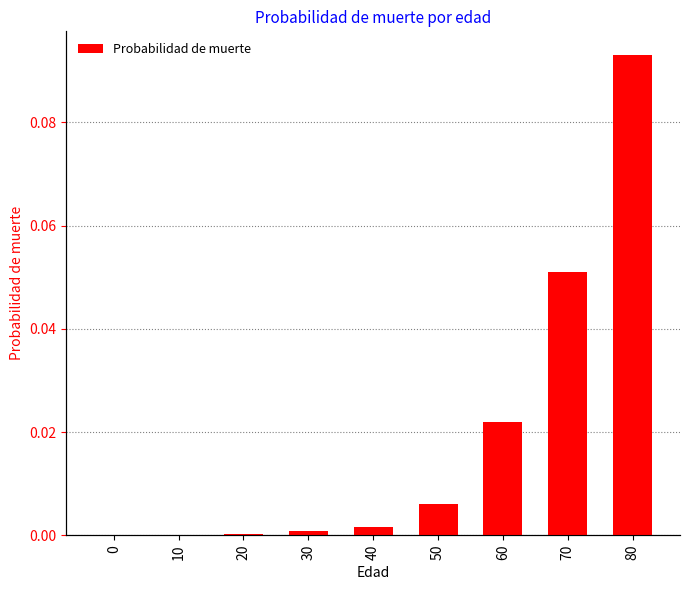

What is the sum of the values at 70 and 80?

0.1